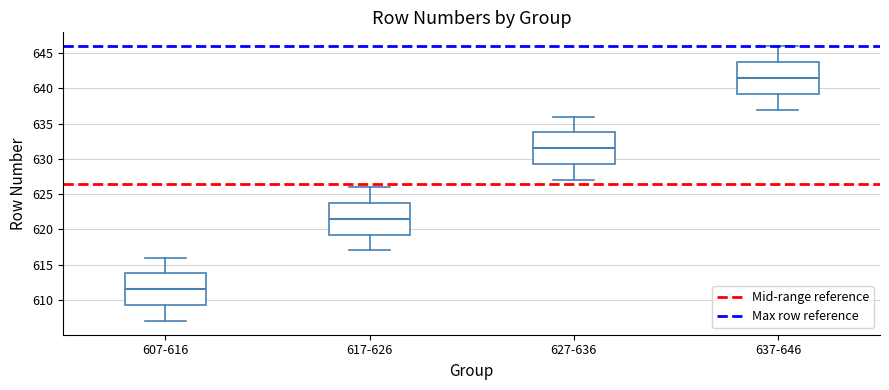

Where is the upper edge of the box for 627-636 on the y-axis? The values are not printed on the chart, so give them approximately, as read against the axis.

634.0